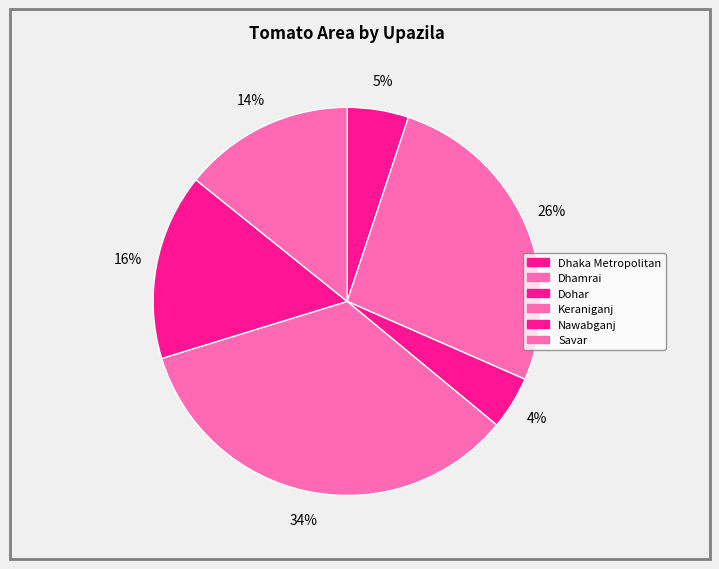

To the nearest percent, what is the difference between the largest and smallest slice percentages?

30%